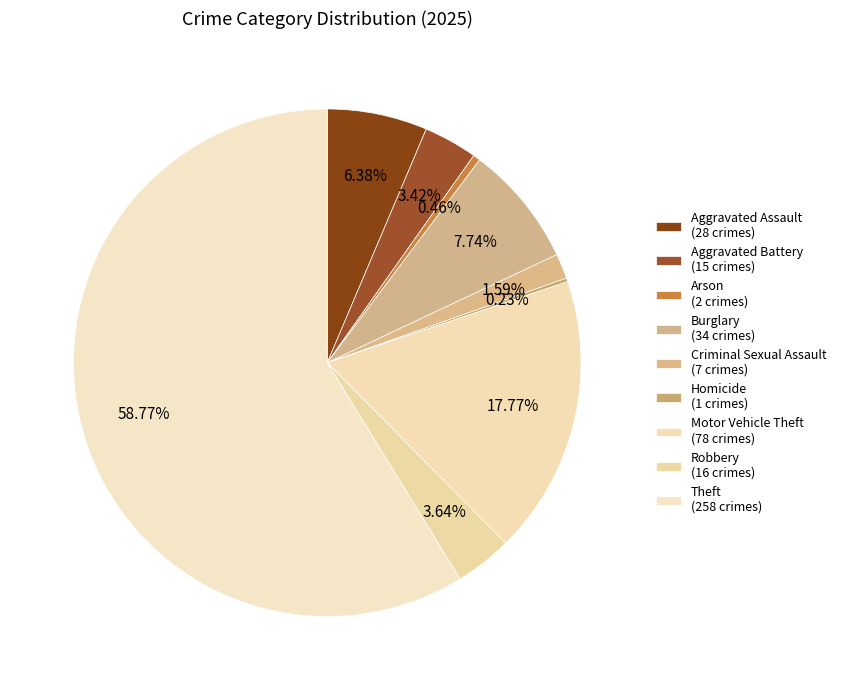

Which has a higher value, Robbery or Criminal Sexual Assault?

Robbery